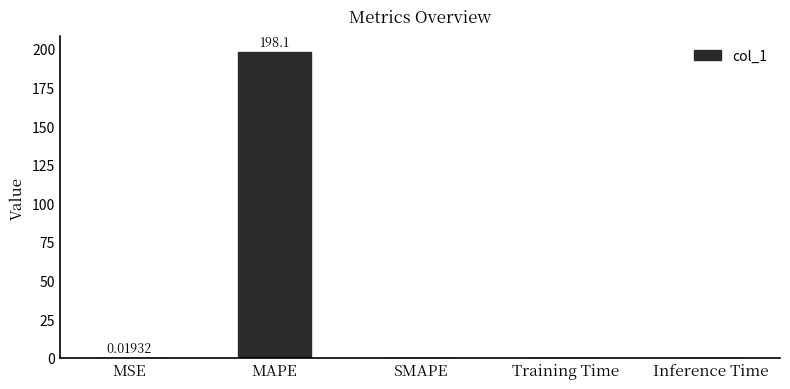

Are the bars horizontal?

No